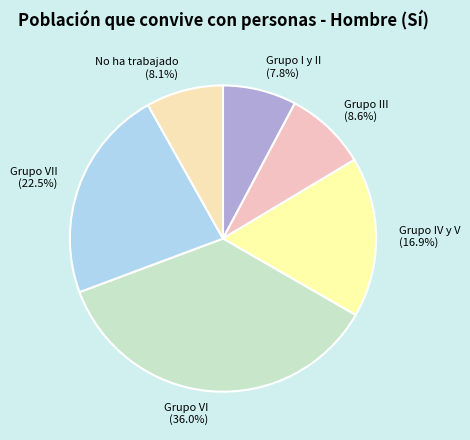

Is there any slice that represents more than half of the pie?

No